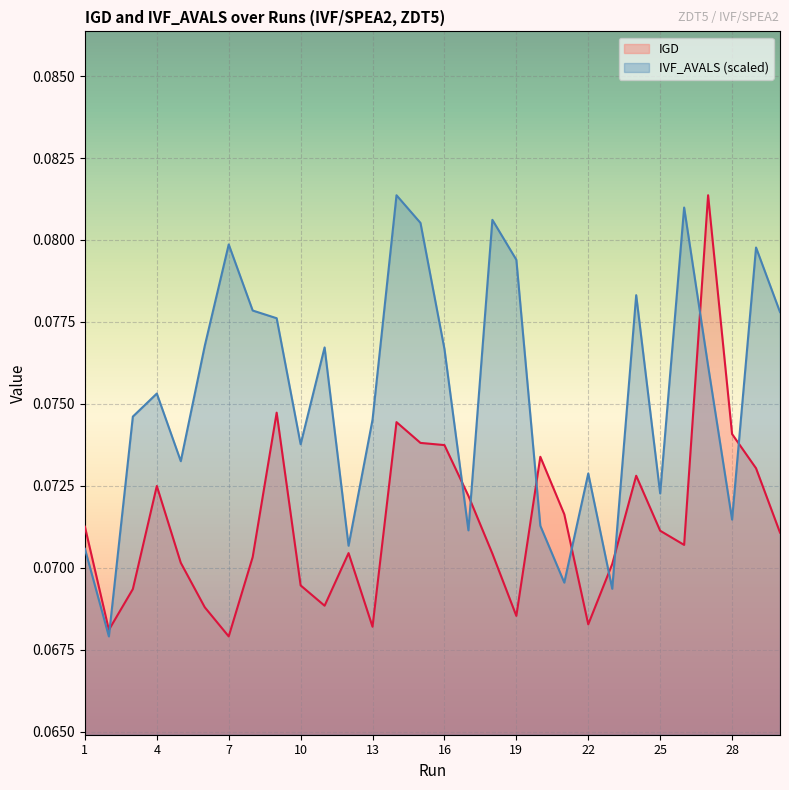

How many interior local valleys does the IVF_AVALS_norm series have?

9